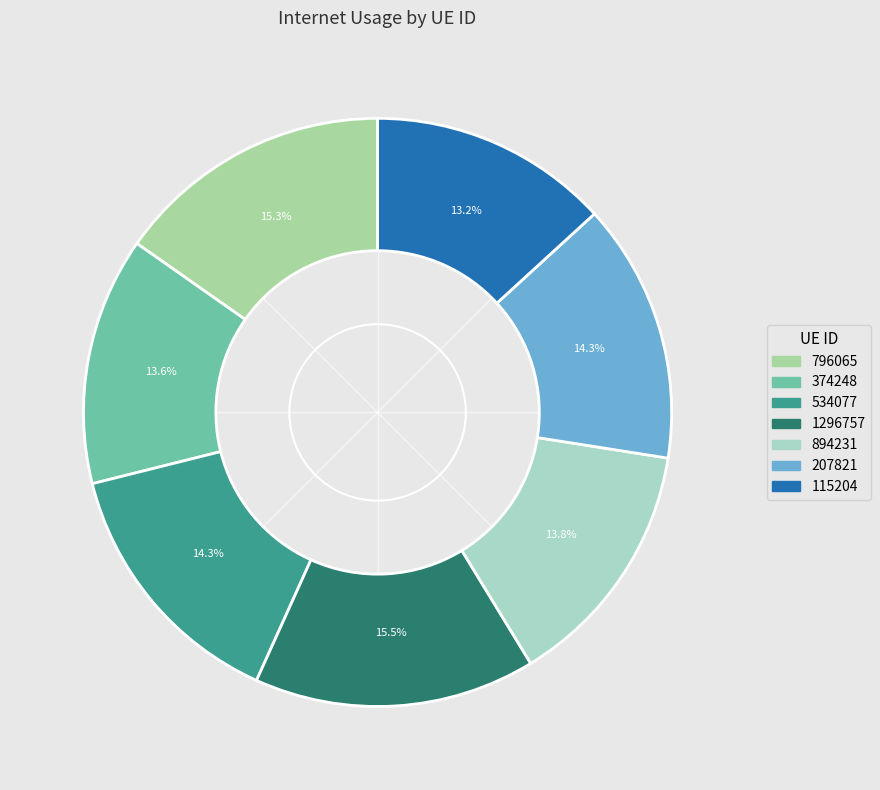

Rank the categories by value from lowest to highest.

115204, 374248, 894231, 207821, 534077, 796065, 1296757